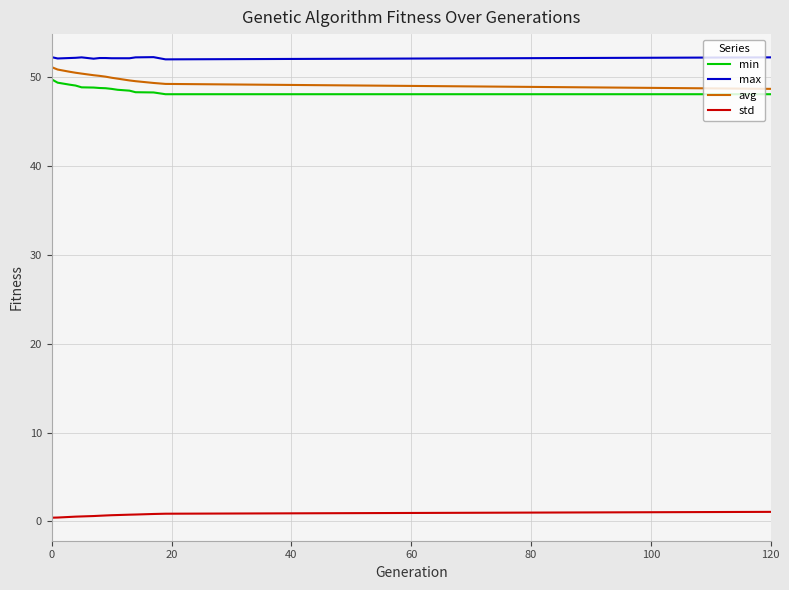

What is the difference between the maximum and minimum values in the avg series?

2.4